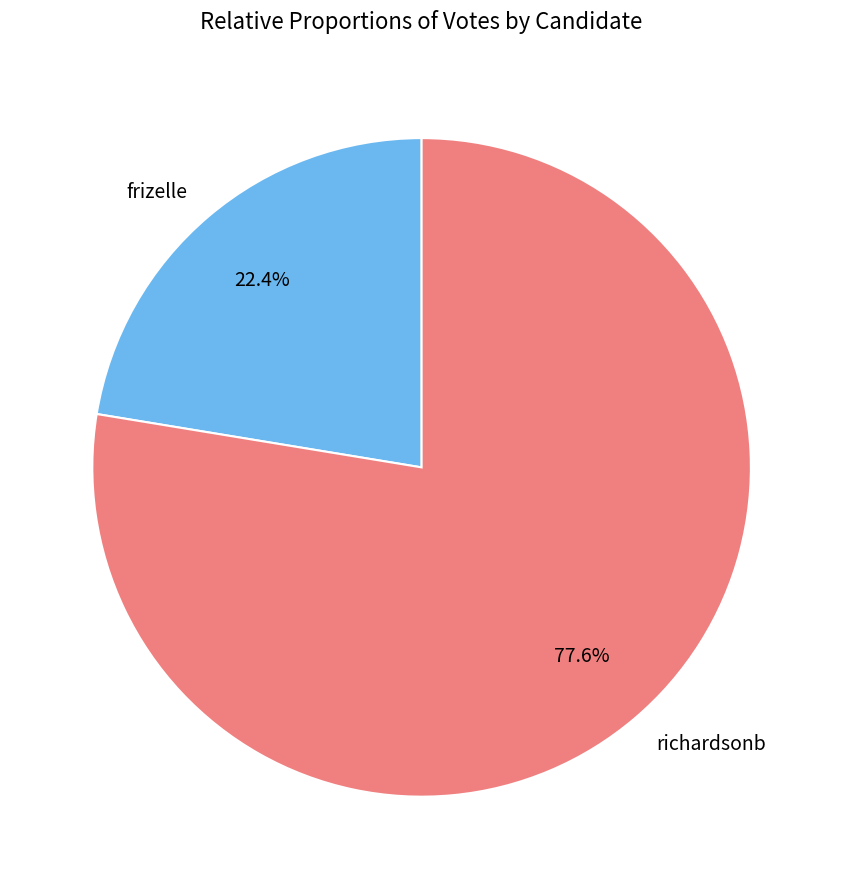

The richardsonb slice represents 78% of the pie. True or false?

True